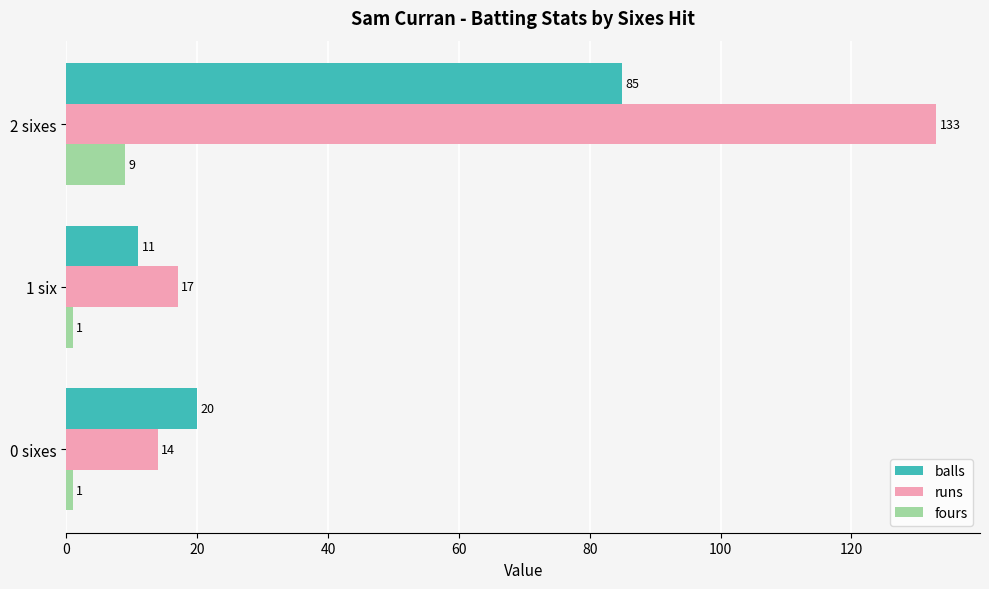

List the series in order of their overall mean, highest first.

runs, balls, fours